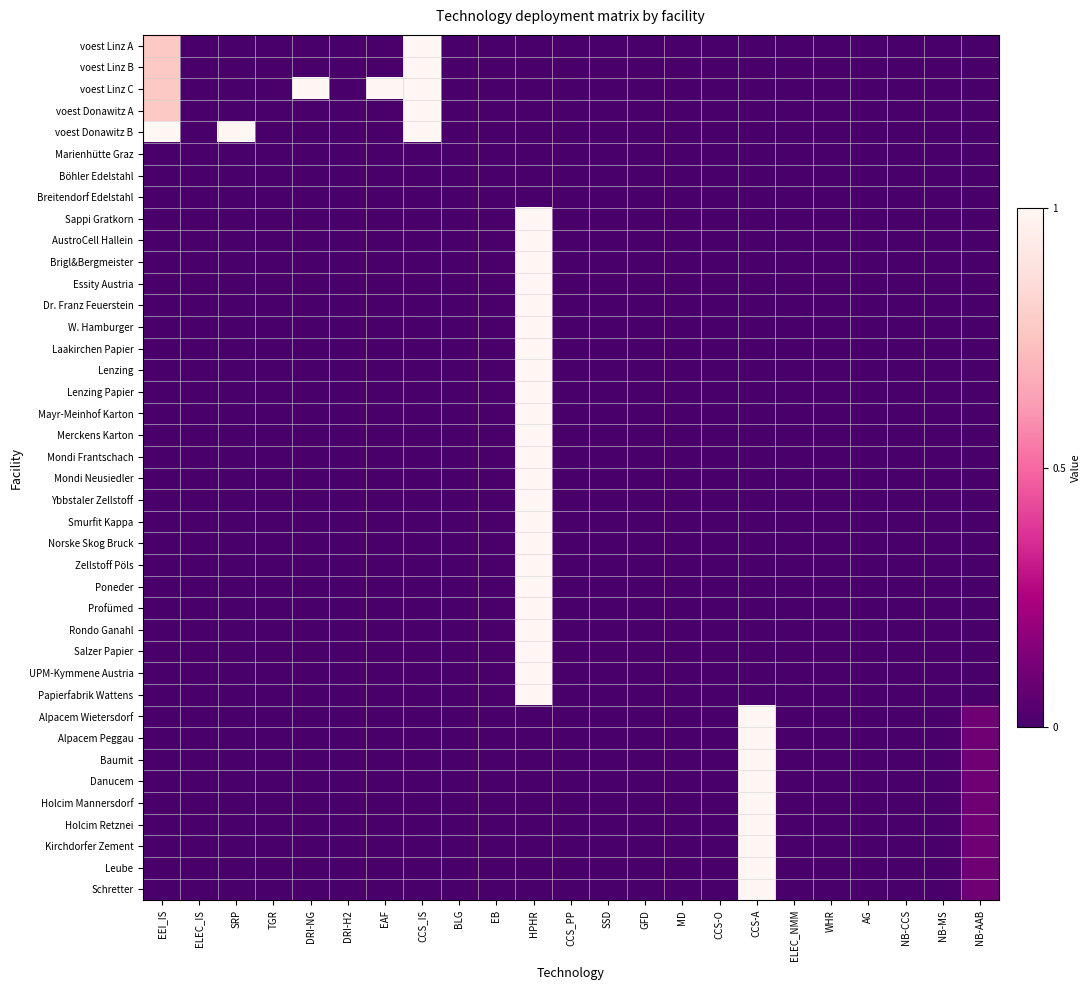

Reading right to left, transcribe all the data shown in this chart.

voest Linz A: NB-AAB=0.0	NB-MS=0.0	NB-CCS=0.0	AG=0.0	WHR=0.0	ELEC_NMM=0.0	CCS-A=0.0	CCS-O=0.0	MD=0.0	GFD=0.0	SSD=0.0	CCS_PP=0.0	HPHR=0.0	EB=0.0	BLG=0.0	CCS_IS=1.0	EAF=0.0	DRI-H2=0.0	DRI-NG=0.0	TGR=0.0	SRP=0.0	ELEC_IS=0.0	EEI_IS=0.8
voest Linz B: NB-AAB=0.0	NB-MS=0.0	NB-CCS=0.0	AG=0.0	WHR=0.0	ELEC_NMM=0.0	CCS-A=0.0	CCS-O=0.0	MD=0.0	GFD=0.0	SSD=0.0	CCS_PP=0.0	HPHR=0.0	EB=0.0	BLG=0.0	CCS_IS=1.0	EAF=0.0	DRI-H2=0.0	DRI-NG=0.0	TGR=0.0	SRP=0.0	ELEC_IS=0.0	EEI_IS=0.8
voest Linz C: NB-AAB=0.0	NB-MS=0.0	NB-CCS=0.0	AG=0.0	WHR=0.0	ELEC_NMM=0.0	CCS-A=0.0	CCS-O=0.0	MD=0.0	GFD=0.0	SSD=0.0	CCS_PP=0.0	HPHR=0.0	EB=0.0	BLG=0.0	CCS_IS=1.0	EAF=1.0	DRI-H2=0.0	DRI-NG=1.0	TGR=0.0	SRP=0.0	ELEC_IS=0.0	EEI_IS=0.8
voest Donawitz A: NB-AAB=0.0	NB-MS=0.0	NB-CCS=0.0	AG=0.0	WHR=0.0	ELEC_NMM=0.0	CCS-A=0.0	CCS-O=0.0	MD=0.0	GFD=0.0	SSD=0.0	CCS_PP=0.0	HPHR=0.0	EB=0.0	BLG=0.0	CCS_IS=1.0	EAF=0.0	DRI-H2=0.0	DRI-NG=0.0	TGR=0.0	SRP=0.0	ELEC_IS=0.0	EEI_IS=0.8
voest Donawitz B: NB-AAB=0.0	NB-MS=0.0	NB-CCS=0.0	AG=0.0	WHR=0.0	ELEC_NMM=0.0	CCS-A=0.0	CCS-O=0.0	MD=0.0	GFD=0.0	SSD=0.0	CCS_PP=0.0	HPHR=0.0	EB=0.0	BLG=0.0	CCS_IS=1.0	EAF=0.0	DRI-H2=0.0	DRI-NG=0.0	TGR=0.0	SRP=1.0	ELEC_IS=0.0	EEI_IS=1.0
Marienhütte Graz: NB-AAB=0.0	NB-MS=0.0	NB-CCS=0.0	AG=0.0	WHR=0.0	ELEC_NMM=0.0	CCS-A=0.0	CCS-O=0.0	MD=0.0	GFD=0.0	SSD=0.0	CCS_PP=0.0	HPHR=0.0	EB=0.0	BLG=0.0	CCS_IS=0.0	EAF=0.0	DRI-H2=0.0	DRI-NG=0.0	TGR=0.0	SRP=0.0	ELEC_IS=0.0	EEI_IS=0.0
Böhler Edelstahl: NB-AAB=0.0	NB-MS=0.0	NB-CCS=0.0	AG=0.0	WHR=0.0	ELEC_NMM=0.0	CCS-A=0.0	CCS-O=0.0	MD=0.0	GFD=0.0	SSD=0.0	CCS_PP=0.0	HPHR=0.0	EB=0.0	BLG=0.0	CCS_IS=0.0	EAF=0.0	DRI-H2=0.0	DRI-NG=0.0	TGR=0.0	SRP=0.0	ELEC_IS=0.0	EEI_IS=0.0
Breitendorf Edelstahl: NB-AAB=0.0	NB-MS=0.0	NB-CCS=0.0	AG=0.0	WHR=0.0	ELEC_NMM=0.0	CCS-A=0.0	CCS-O=0.0	MD=0.0	GFD=0.0	SSD=0.0	CCS_PP=0.0	HPHR=0.0	EB=0.0	BLG=0.0	CCS_IS=0.0	EAF=0.0	DRI-H2=0.0	DRI-NG=0.0	TGR=0.0	SRP=0.0	ELEC_IS=0.0	EEI_IS=0.0
Sappi Gratkorn: NB-AAB=0.0	NB-MS=0.0	NB-CCS=0.0	AG=0.0	WHR=0.0	ELEC_NMM=0.0	CCS-A=0.0	CCS-O=0.0	MD=0.0	GFD=0.0	SSD=0.0	CCS_PP=0.0	HPHR=1.0	EB=0.0	BLG=0.0	CCS_IS=0.0	EAF=0.0	DRI-H2=0.0	DRI-NG=0.0	TGR=0.0	SRP=0.0	ELEC_IS=0.0	EEI_IS=0.0
AustroCell Hallein: NB-AAB=0.0	NB-MS=0.0	NB-CCS=0.0	AG=0.0	WHR=0.0	ELEC_NMM=0.0	CCS-A=0.0	CCS-O=0.0	MD=0.0	GFD=0.0	SSD=0.0	CCS_PP=0.0	HPHR=1.0	EB=0.0	BLG=0.0	CCS_IS=0.0	EAF=0.0	DRI-H2=0.0	DRI-NG=0.0	TGR=0.0	SRP=0.0	ELEC_IS=0.0	EEI_IS=0.0
Brigl&Bergmeister: NB-AAB=0.0	NB-MS=0.0	NB-CCS=0.0	AG=0.0	WHR=0.0	ELEC_NMM=0.0	CCS-A=0.0	CCS-O=0.0	MD=0.0	GFD=0.0	SSD=0.0	CCS_PP=0.0	HPHR=1.0	EB=0.0	BLG=0.0	CCS_IS=0.0	EAF=0.0	DRI-H2=0.0	DRI-NG=0.0	TGR=0.0	SRP=0.0	ELEC_IS=0.0	EEI_IS=0.0
Essity Austria: NB-AAB=0.0	NB-MS=0.0	NB-CCS=0.0	AG=0.0	WHR=0.0	ELEC_NMM=0.0	CCS-A=0.0	CCS-O=0.0	MD=0.0	GFD=0.0	SSD=0.0	CCS_PP=0.0	HPHR=1.0	EB=0.0	BLG=0.0	CCS_IS=0.0	EAF=0.0	DRI-H2=0.0	DRI-NG=0.0	TGR=0.0	SRP=0.0	ELEC_IS=0.0	EEI_IS=0.0
Dr. Franz Feuerstein: NB-AAB=0.0	NB-MS=0.0	NB-CCS=0.0	AG=0.0	WHR=0.0	ELEC_NMM=0.0	CCS-A=0.0	CCS-O=0.0	MD=0.0	GFD=0.0	SSD=0.0	CCS_PP=0.0	HPHR=1.0	EB=0.0	BLG=0.0	CCS_IS=0.0	EAF=0.0	DRI-H2=0.0	DRI-NG=0.0	TGR=0.0	SRP=0.0	ELEC_IS=0.0	EEI_IS=0.0
W. Hamburger: NB-AAB=0.0	NB-MS=0.0	NB-CCS=0.0	AG=0.0	WHR=0.0	ELEC_NMM=0.0	CCS-A=0.0	CCS-O=0.0	MD=0.0	GFD=0.0	SSD=0.0	CCS_PP=0.0	HPHR=1.0	EB=0.0	BLG=0.0	CCS_IS=0.0	EAF=0.0	DRI-H2=0.0	DRI-NG=0.0	TGR=0.0	SRP=0.0	ELEC_IS=0.0	EEI_IS=0.0
Laakirchen Papier: NB-AAB=0.0	NB-MS=0.0	NB-CCS=0.0	AG=0.0	WHR=0.0	ELEC_NMM=0.0	CCS-A=0.0	CCS-O=0.0	MD=0.0	GFD=0.0	SSD=0.0	CCS_PP=0.0	HPHR=1.0	EB=0.0	BLG=0.0	CCS_IS=0.0	EAF=0.0	DRI-H2=0.0	DRI-NG=0.0	TGR=0.0	SRP=0.0	ELEC_IS=0.0	EEI_IS=0.0
Lenzing: NB-AAB=0.0	NB-MS=0.0	NB-CCS=0.0	AG=0.0	WHR=0.0	ELEC_NMM=0.0	CCS-A=0.0	CCS-O=0.0	MD=0.0	GFD=0.0	SSD=0.0	CCS_PP=0.0	HPHR=1.0	EB=0.0	BLG=0.0	CCS_IS=0.0	EAF=0.0	DRI-H2=0.0	DRI-NG=0.0	TGR=0.0	SRP=0.0	ELEC_IS=0.0	EEI_IS=0.0
Lenzing Papier: NB-AAB=0.0	NB-MS=0.0	NB-CCS=0.0	AG=0.0	WHR=0.0	ELEC_NMM=0.0	CCS-A=0.0	CCS-O=0.0	MD=0.0	GFD=0.0	SSD=0.0	CCS_PP=0.0	HPHR=1.0	EB=0.0	BLG=0.0	CCS_IS=0.0	EAF=0.0	DRI-H2=0.0	DRI-NG=0.0	TGR=0.0	SRP=0.0	ELEC_IS=0.0	EEI_IS=0.0
Mayr-Meinhof Karton: NB-AAB=0.0	NB-MS=0.0	NB-CCS=0.0	AG=0.0	WHR=0.0	ELEC_NMM=0.0	CCS-A=0.0	CCS-O=0.0	MD=0.0	GFD=0.0	SSD=0.0	CCS_PP=0.0	HPHR=1.0	EB=0.0	BLG=0.0	CCS_IS=0.0	EAF=0.0	DRI-H2=0.0	DRI-NG=0.0	TGR=0.0	SRP=0.0	ELEC_IS=0.0	EEI_IS=0.0
Merckens Karton: NB-AAB=0.0	NB-MS=0.0	NB-CCS=0.0	AG=0.0	WHR=0.0	ELEC_NMM=0.0	CCS-A=0.0	CCS-O=0.0	MD=0.0	GFD=0.0	SSD=0.0	CCS_PP=0.0	HPHR=1.0	EB=0.0	BLG=0.0	CCS_IS=0.0	EAF=0.0	DRI-H2=0.0	DRI-NG=0.0	TGR=0.0	SRP=0.0	ELEC_IS=0.0	EEI_IS=0.0
Mondi Frantschach: NB-AAB=0.0	NB-MS=0.0	NB-CCS=0.0	AG=0.0	WHR=0.0	ELEC_NMM=0.0	CCS-A=0.0	CCS-O=0.0	MD=0.0	GFD=0.0	SSD=0.0	CCS_PP=0.0	HPHR=1.0	EB=0.0	BLG=0.0	CCS_IS=0.0	EAF=0.0	DRI-H2=0.0	DRI-NG=0.0	TGR=0.0	SRP=0.0	ELEC_IS=0.0	EEI_IS=0.0
Mondi Neusiedler: NB-AAB=0.0	NB-MS=0.0	NB-CCS=0.0	AG=0.0	WHR=0.0	ELEC_NMM=0.0	CCS-A=0.0	CCS-O=0.0	MD=0.0	GFD=0.0	SSD=0.0	CCS_PP=0.0	HPHR=1.0	EB=0.0	BLG=0.0	CCS_IS=0.0	EAF=0.0	DRI-H2=0.0	DRI-NG=0.0	TGR=0.0	SRP=0.0	ELEC_IS=0.0	EEI_IS=0.0
Ybbstaler Zellstoff: NB-AAB=0.0	NB-MS=0.0	NB-CCS=0.0	AG=0.0	WHR=0.0	ELEC_NMM=0.0	CCS-A=0.0	CCS-O=0.0	MD=0.0	GFD=0.0	SSD=0.0	CCS_PP=0.0	HPHR=1.0	EB=0.0	BLG=0.0	CCS_IS=0.0	EAF=0.0	DRI-H2=0.0	DRI-NG=0.0	TGR=0.0	SRP=0.0	ELEC_IS=0.0	EEI_IS=0.0
Smurfit Kappa: NB-AAB=0.0	NB-MS=0.0	NB-CCS=0.0	AG=0.0	WHR=0.0	ELEC_NMM=0.0	CCS-A=0.0	CCS-O=0.0	MD=0.0	GFD=0.0	SSD=0.0	CCS_PP=0.0	HPHR=1.0	EB=0.0	BLG=0.0	CCS_IS=0.0	EAF=0.0	DRI-H2=0.0	DRI-NG=0.0	TGR=0.0	SRP=0.0	ELEC_IS=0.0	EEI_IS=0.0
Norske Skog Bruck: NB-AAB=0.0	NB-MS=0.0	NB-CCS=0.0	AG=0.0	WHR=0.0	ELEC_NMM=0.0	CCS-A=0.0	CCS-O=0.0	MD=0.0	GFD=0.0	SSD=0.0	CCS_PP=0.0	HPHR=1.0	EB=0.0	BLG=0.0	CCS_IS=0.0	EAF=0.0	DRI-H2=0.0	DRI-NG=0.0	TGR=0.0	SRP=0.0	ELEC_IS=0.0	EEI_IS=0.0
Zellstoff Pöls: NB-AAB=0.0	NB-MS=0.0	NB-CCS=0.0	AG=0.0	WHR=0.0	ELEC_NMM=0.0	CCS-A=0.0	CCS-O=0.0	MD=0.0	GFD=0.0	SSD=0.0	CCS_PP=0.0	HPHR=1.0	EB=0.0	BLG=0.0	CCS_IS=0.0	EAF=0.0	DRI-H2=0.0	DRI-NG=0.0	TGR=0.0	SRP=0.0	ELEC_IS=0.0	EEI_IS=0.0
Poneder: NB-AAB=0.0	NB-MS=0.0	NB-CCS=0.0	AG=0.0	WHR=0.0	ELEC_NMM=0.0	CCS-A=0.0	CCS-O=0.0	MD=0.0	GFD=0.0	SSD=0.0	CCS_PP=0.0	HPHR=1.0	EB=0.0	BLG=0.0	CCS_IS=0.0	EAF=0.0	DRI-H2=0.0	DRI-NG=0.0	TGR=0.0	SRP=0.0	ELEC_IS=0.0	EEI_IS=0.0
Profümed: NB-AAB=0.0	NB-MS=0.0	NB-CCS=0.0	AG=0.0	WHR=0.0	ELEC_NMM=0.0	CCS-A=0.0	CCS-O=0.0	MD=0.0	GFD=0.0	SSD=0.0	CCS_PP=0.0	HPHR=1.0	EB=0.0	BLG=0.0	CCS_IS=0.0	EAF=0.0	DRI-H2=0.0	DRI-NG=0.0	TGR=0.0	SRP=0.0	ELEC_IS=0.0	EEI_IS=0.0
Rondo Ganahl: NB-AAB=0.0	NB-MS=0.0	NB-CCS=0.0	AG=0.0	WHR=0.0	ELEC_NMM=0.0	CCS-A=0.0	CCS-O=0.0	MD=0.0	GFD=0.0	SSD=0.0	CCS_PP=0.0	HPHR=1.0	EB=0.0	BLG=0.0	CCS_IS=0.0	EAF=0.0	DRI-H2=0.0	DRI-NG=0.0	TGR=0.0	SRP=0.0	ELEC_IS=0.0	EEI_IS=0.0
Salzer Papier: NB-AAB=0.0	NB-MS=0.0	NB-CCS=0.0	AG=0.0	WHR=0.0	ELEC_NMM=0.0	CCS-A=0.0	CCS-O=0.0	MD=0.0	GFD=0.0	SSD=0.0	CCS_PP=0.0	HPHR=1.0	EB=0.0	BLG=0.0	CCS_IS=0.0	EAF=0.0	DRI-H2=0.0	DRI-NG=0.0	TGR=0.0	SRP=0.0	ELEC_IS=0.0	EEI_IS=0.0
UPM-Kymmene Austria: NB-AAB=0.0	NB-MS=0.0	NB-CCS=0.0	AG=0.0	WHR=0.0	ELEC_NMM=0.0	CCS-A=0.0	CCS-O=0.0	MD=0.0	GFD=0.0	SSD=0.0	CCS_PP=0.0	HPHR=1.0	EB=0.0	BLG=0.0	CCS_IS=0.0	EAF=0.0	DRI-H2=0.0	DRI-NG=0.0	TGR=0.0	SRP=0.0	ELEC_IS=0.0	EEI_IS=0.0
Papierfabrik Wattens: NB-AAB=0.0	NB-MS=0.0	NB-CCS=0.0	AG=0.0	WHR=0.0	ELEC_NMM=0.0	CCS-A=0.0	CCS-O=0.0	MD=0.0	GFD=0.0	SSD=0.0	CCS_PP=0.0	HPHR=1.0	EB=0.0	BLG=0.0	CCS_IS=0.0	EAF=0.0	DRI-H2=0.0	DRI-NG=0.0	TGR=0.0	SRP=0.0	ELEC_IS=0.0	EEI_IS=0.0
Alpacem Wietersdorf: NB-AAB=0.1	NB-MS=0.0	NB-CCS=0.0	AG=0.0	WHR=0.0	ELEC_NMM=0.0	CCS-A=1.0	CCS-O=0.0	MD=0.0	GFD=0.0	SSD=0.0	CCS_PP=0.0	HPHR=0.0	EB=0.0	BLG=0.0	CCS_IS=0.0	EAF=0.0	DRI-H2=0.0	DRI-NG=0.0	TGR=0.0	SRP=0.0	ELEC_IS=0.0	EEI_IS=0.0
Alpacem Peggau: NB-AAB=0.1	NB-MS=0.0	NB-CCS=0.0	AG=0.0	WHR=0.0	ELEC_NMM=0.0	CCS-A=1.0	CCS-O=0.0	MD=0.0	GFD=0.0	SSD=0.0	CCS_PP=0.0	HPHR=0.0	EB=0.0	BLG=0.0	CCS_IS=0.0	EAF=0.0	DRI-H2=0.0	DRI-NG=0.0	TGR=0.0	SRP=0.0	ELEC_IS=0.0	EEI_IS=0.0
Baumit: NB-AAB=0.1	NB-MS=0.0	NB-CCS=0.0	AG=0.0	WHR=0.0	ELEC_NMM=0.0	CCS-A=1.0	CCS-O=0.0	MD=0.0	GFD=0.0	SSD=0.0	CCS_PP=0.0	HPHR=0.0	EB=0.0	BLG=0.0	CCS_IS=0.0	EAF=0.0	DRI-H2=0.0	DRI-NG=0.0	TGR=0.0	SRP=0.0	ELEC_IS=0.0	EEI_IS=0.0
Danucem: NB-AAB=0.1	NB-MS=0.0	NB-CCS=0.0	AG=0.0	WHR=0.0	ELEC_NMM=0.0	CCS-A=1.0	CCS-O=0.0	MD=0.0	GFD=0.0	SSD=0.0	CCS_PP=0.0	HPHR=0.0	EB=0.0	BLG=0.0	CCS_IS=0.0	EAF=0.0	DRI-H2=0.0	DRI-NG=0.0	TGR=0.0	SRP=0.0	ELEC_IS=0.0	EEI_IS=0.0
Holcim Mannersdorf: NB-AAB=0.1	NB-MS=0.0	NB-CCS=0.0	AG=0.0	WHR=0.0	ELEC_NMM=0.0	CCS-A=1.0	CCS-O=0.0	MD=0.0	GFD=0.0	SSD=0.0	CCS_PP=0.0	HPHR=0.0	EB=0.0	BLG=0.0	CCS_IS=0.0	EAF=0.0	DRI-H2=0.0	DRI-NG=0.0	TGR=0.0	SRP=0.0	ELEC_IS=0.0	EEI_IS=0.0
Holcim Retznei: NB-AAB=0.1	NB-MS=0.0	NB-CCS=0.0	AG=0.0	WHR=0.0	ELEC_NMM=0.0	CCS-A=1.0	CCS-O=0.0	MD=0.0	GFD=0.0	SSD=0.0	CCS_PP=0.0	HPHR=0.0	EB=0.0	BLG=0.0	CCS_IS=0.0	EAF=0.0	DRI-H2=0.0	DRI-NG=0.0	TGR=0.0	SRP=0.0	ELEC_IS=0.0	EEI_IS=0.0
Kirchdorfer Zement: NB-AAB=0.1	NB-MS=0.0	NB-CCS=0.0	AG=0.0	WHR=0.0	ELEC_NMM=0.0	CCS-A=1.0	CCS-O=0.0	MD=0.0	GFD=0.0	SSD=0.0	CCS_PP=0.0	HPHR=0.0	EB=0.0	BLG=0.0	CCS_IS=0.0	EAF=0.0	DRI-H2=0.0	DRI-NG=0.0	TGR=0.0	SRP=0.0	ELEC_IS=0.0	EEI_IS=0.0
Leube: NB-AAB=0.1	NB-MS=0.0	NB-CCS=0.0	AG=0.0	WHR=0.0	ELEC_NMM=0.0	CCS-A=1.0	CCS-O=0.0	MD=0.0	GFD=0.0	SSD=0.0	CCS_PP=0.0	HPHR=0.0	EB=0.0	BLG=0.0	CCS_IS=0.0	EAF=0.0	DRI-H2=0.0	DRI-NG=0.0	TGR=0.0	SRP=0.0	ELEC_IS=0.0	EEI_IS=0.0
Schretter: NB-AAB=0.1	NB-MS=0.0	NB-CCS=0.0	AG=0.0	WHR=0.0	ELEC_NMM=0.0	CCS-A=1.0	CCS-O=0.0	MD=0.0	GFD=0.0	SSD=0.0	CCS_PP=0.0	HPHR=0.0	EB=0.0	BLG=0.0	CCS_IS=0.0	EAF=0.0	DRI-H2=0.0	DRI-NG=0.0	TGR=0.0	SRP=0.0	ELEC_IS=0.0	EEI_IS=0.0